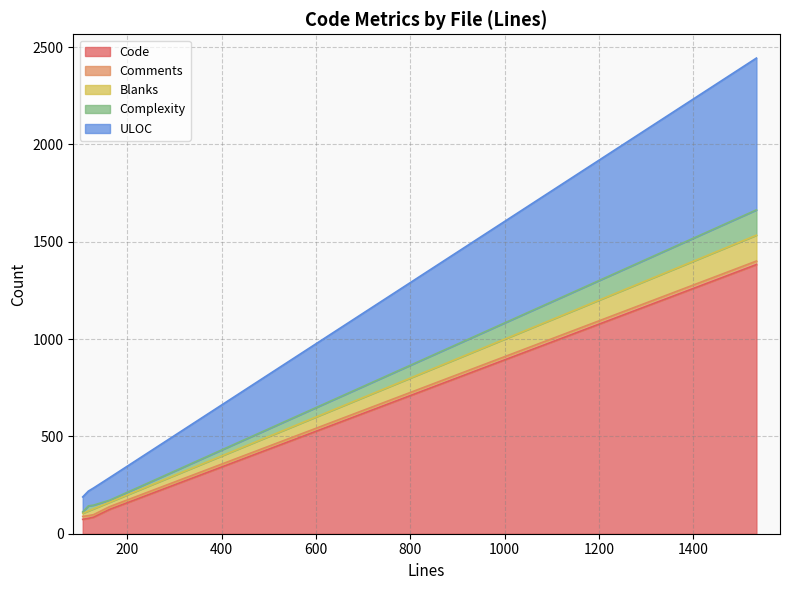

What is the minimum value for Code?

74